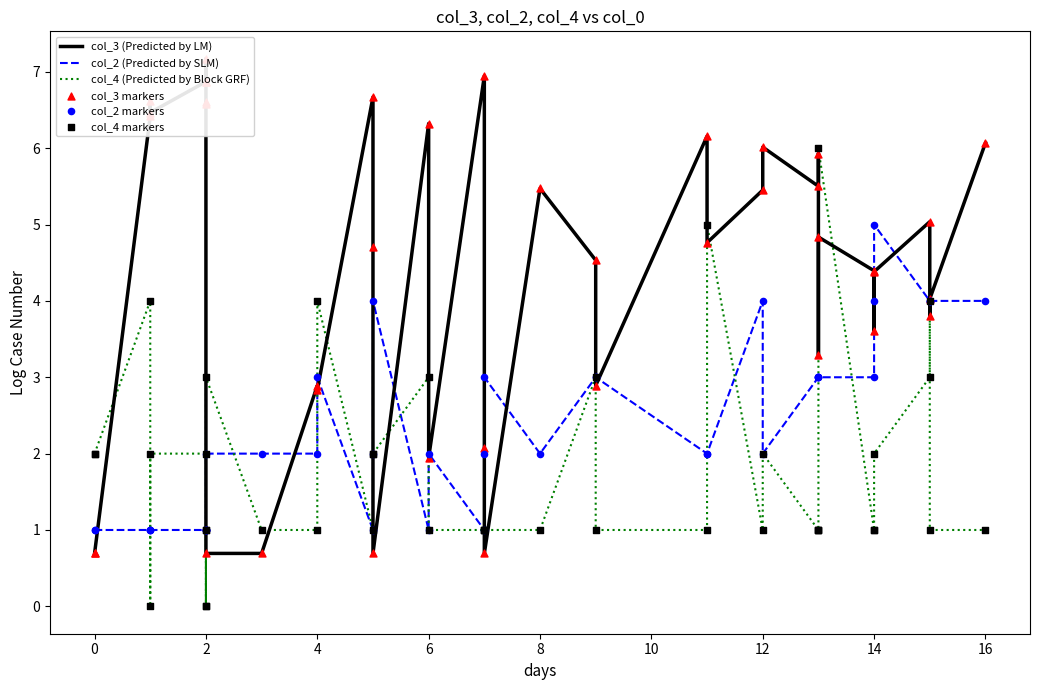

Which series has the widest spread of Y values?

col_3 (Predicted by LM)